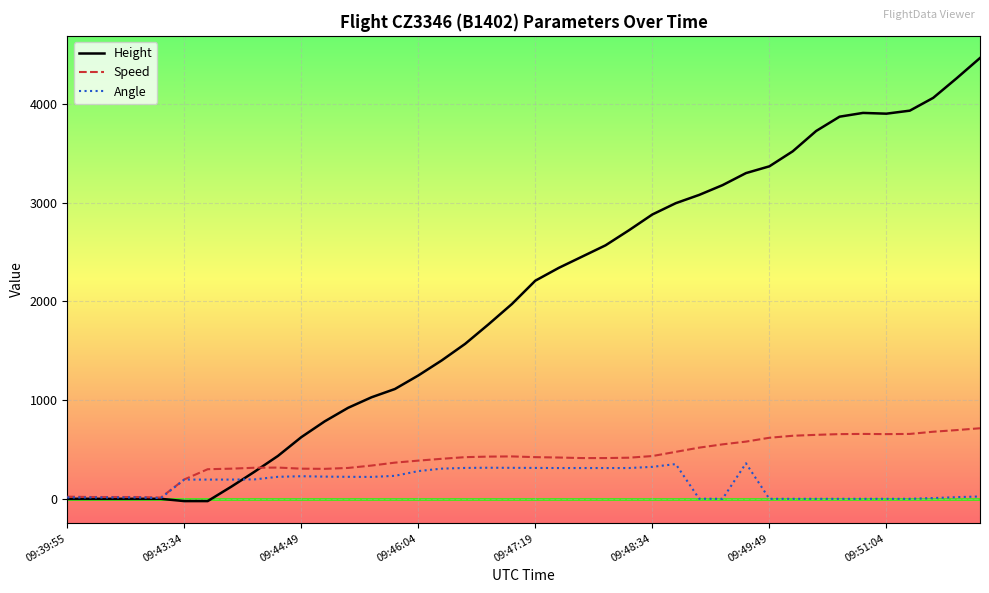

Which series has the widest spread of values?

Height